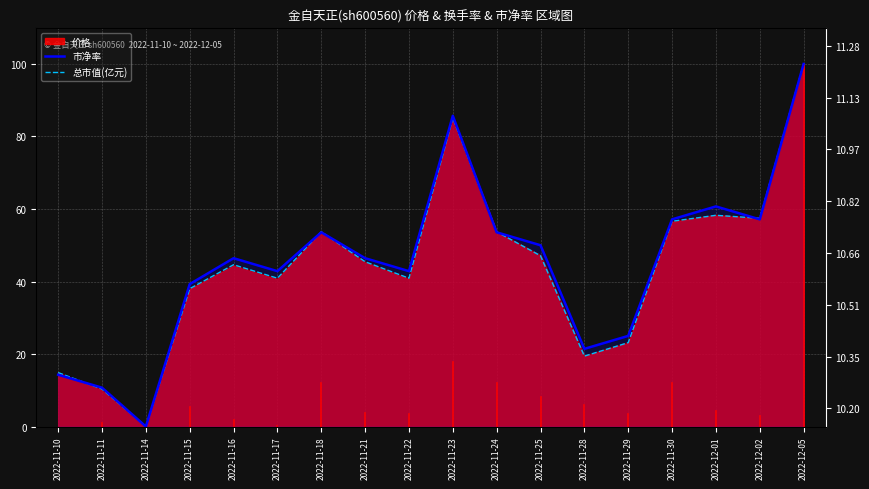

True or false: 市净率 has a value of 71.6 at 2022-11-21.

False